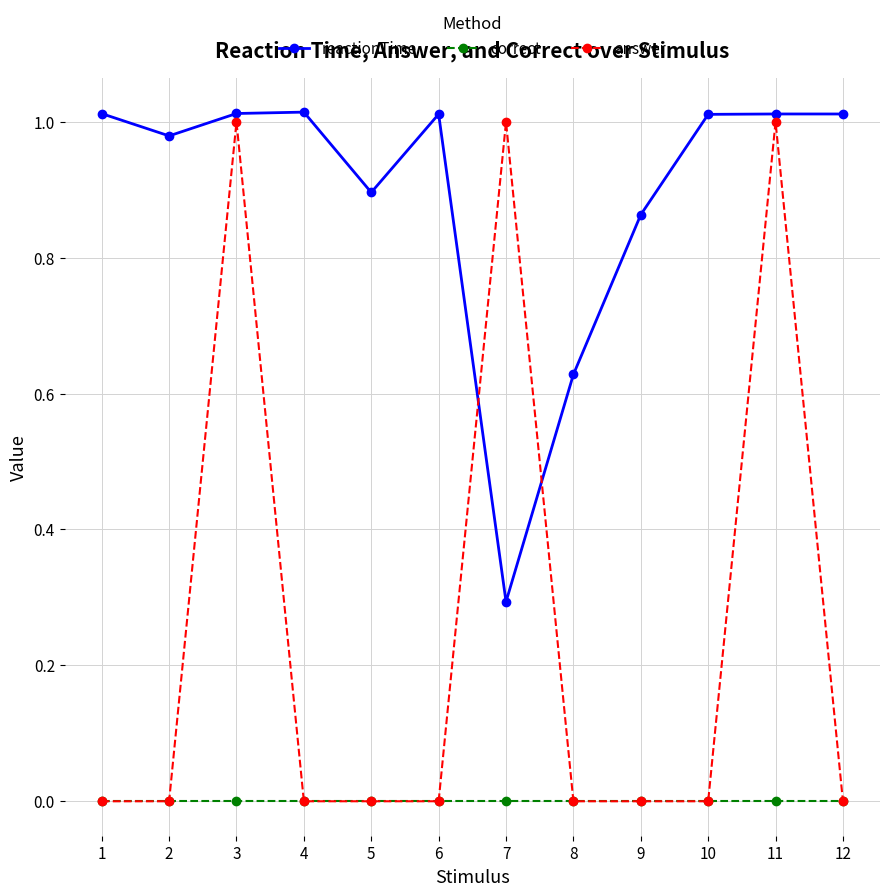

Which series changed the most between 7 and 9?

answer